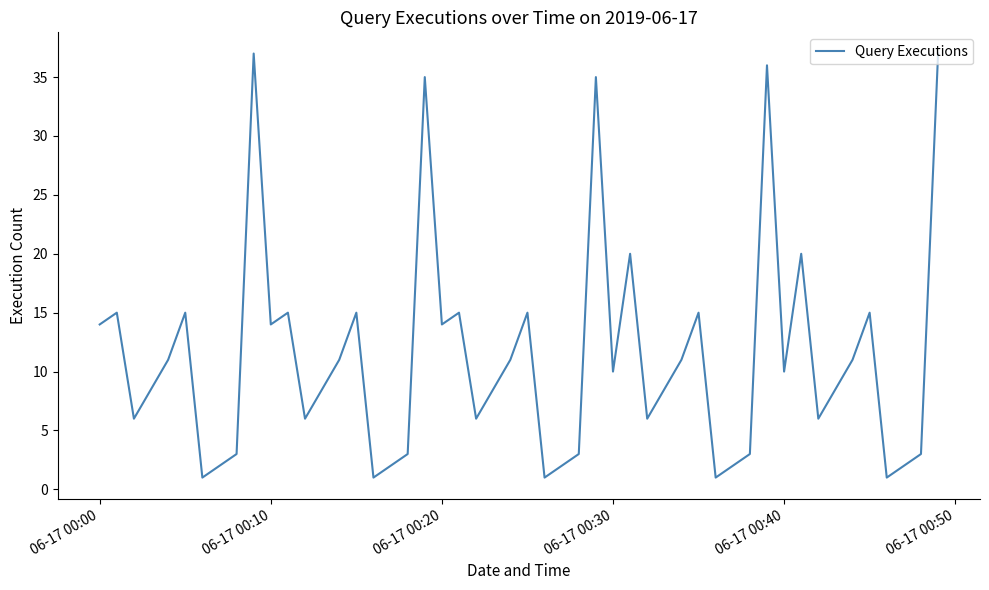

What is the maximum value shown in the chart?

37